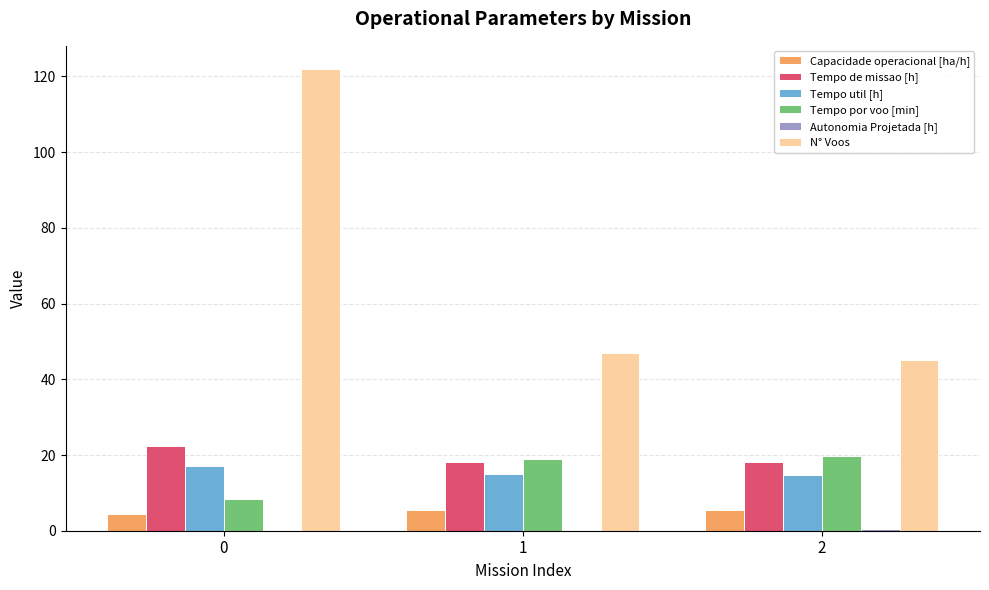

What is the sum of all Tempo util [h] values?

46.8